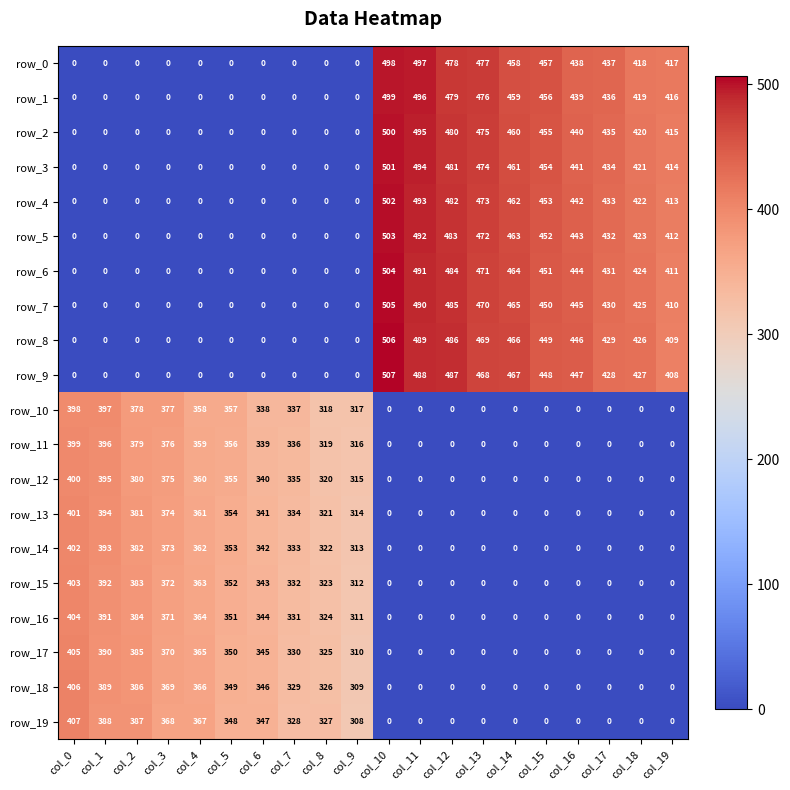

What is the difference between the maximum and minimum values in the row_1 series?

499